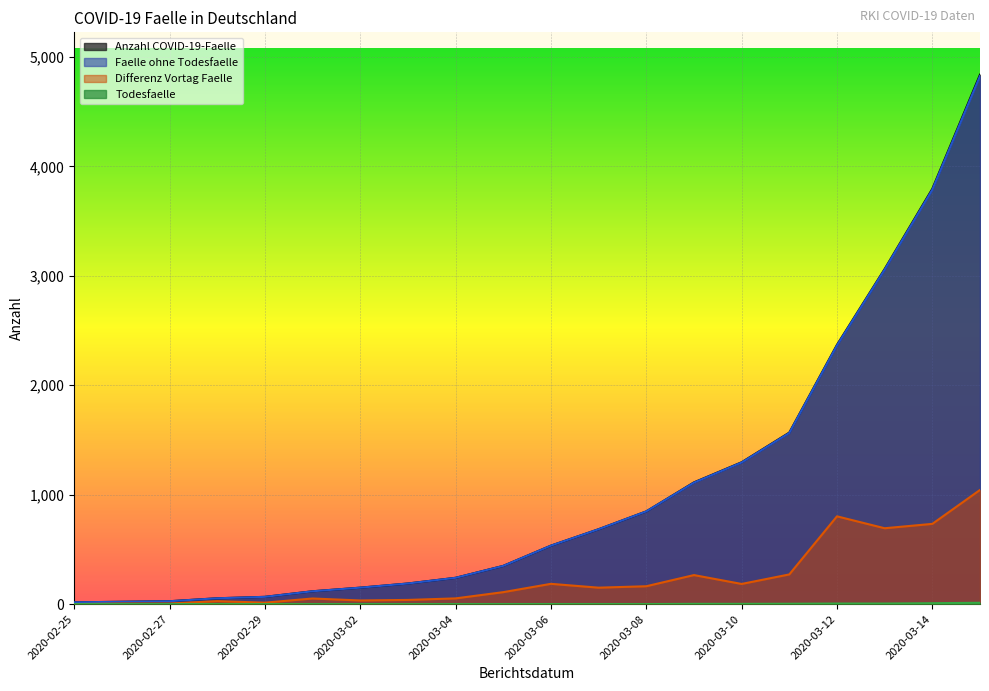

Where does the Anzahl COVID-19-Faelle series first go above 534?

2020-03-07